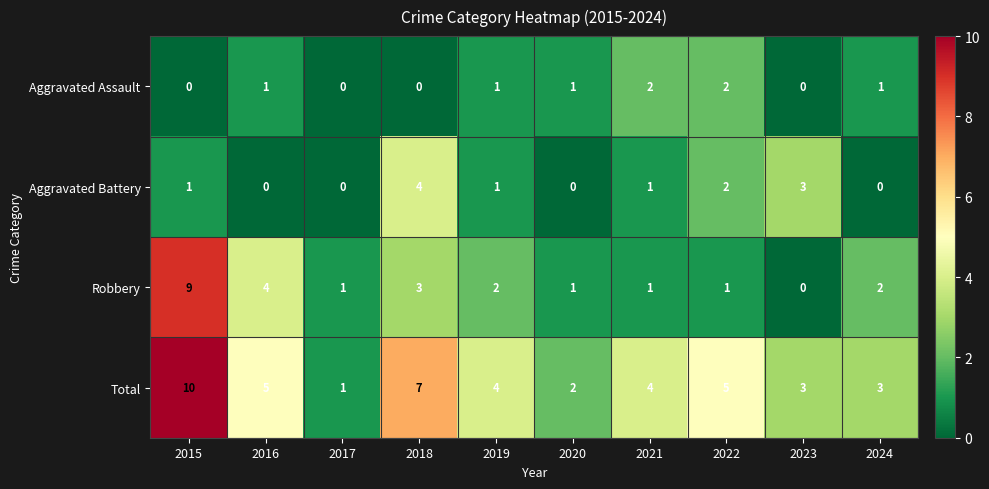

How many series are shown in this chart?

4